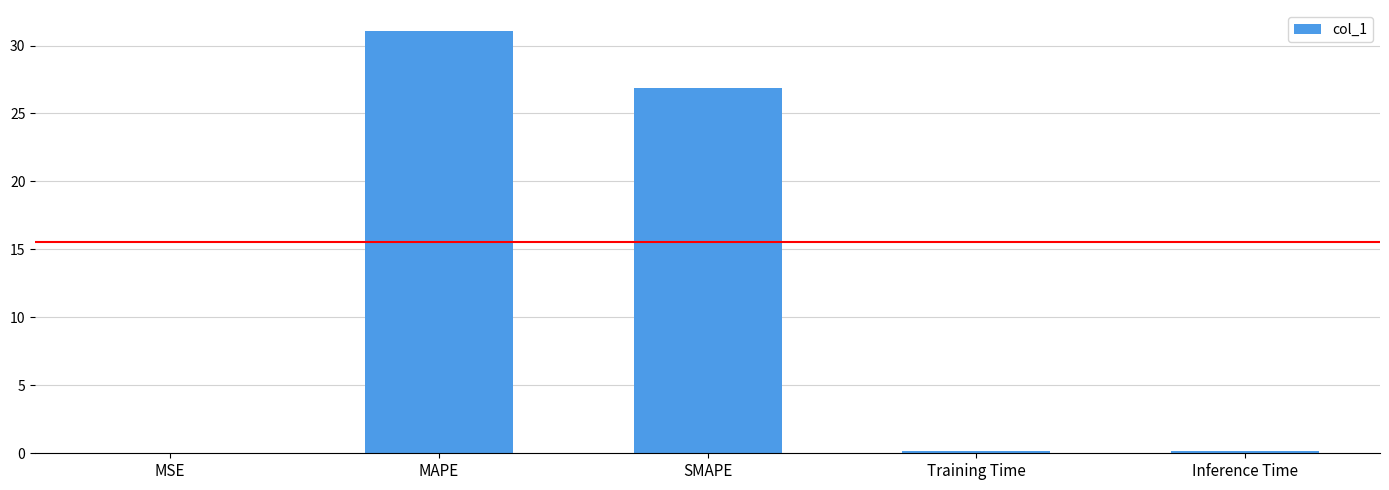

What is the average value?

11.7